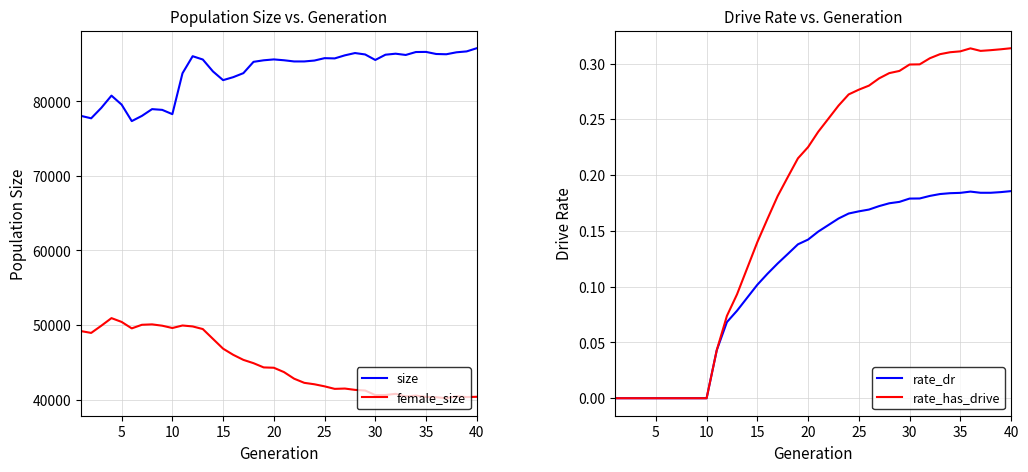

True or false: size and female_size intersect in this chart.

False